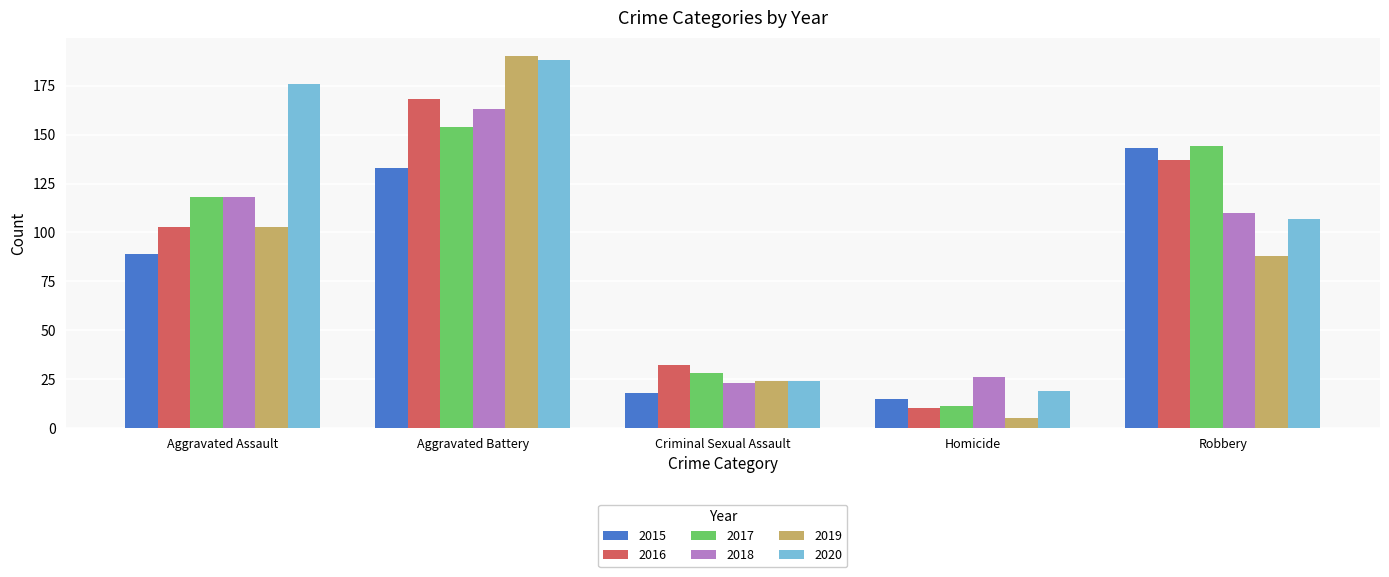

Is the value of 2016 at Robbery greater than the value of 2019 at Aggravated Assault?

Yes